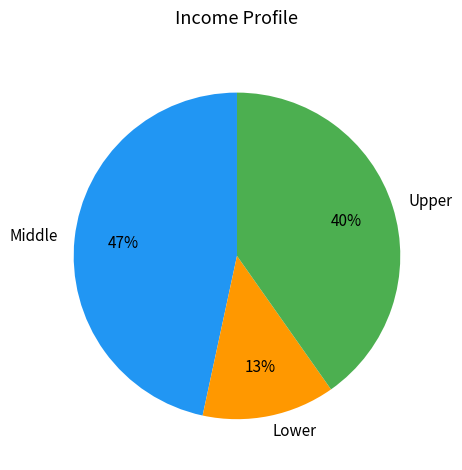

To the nearest percent, what is the combined percentage of Middle and Upper?

87%